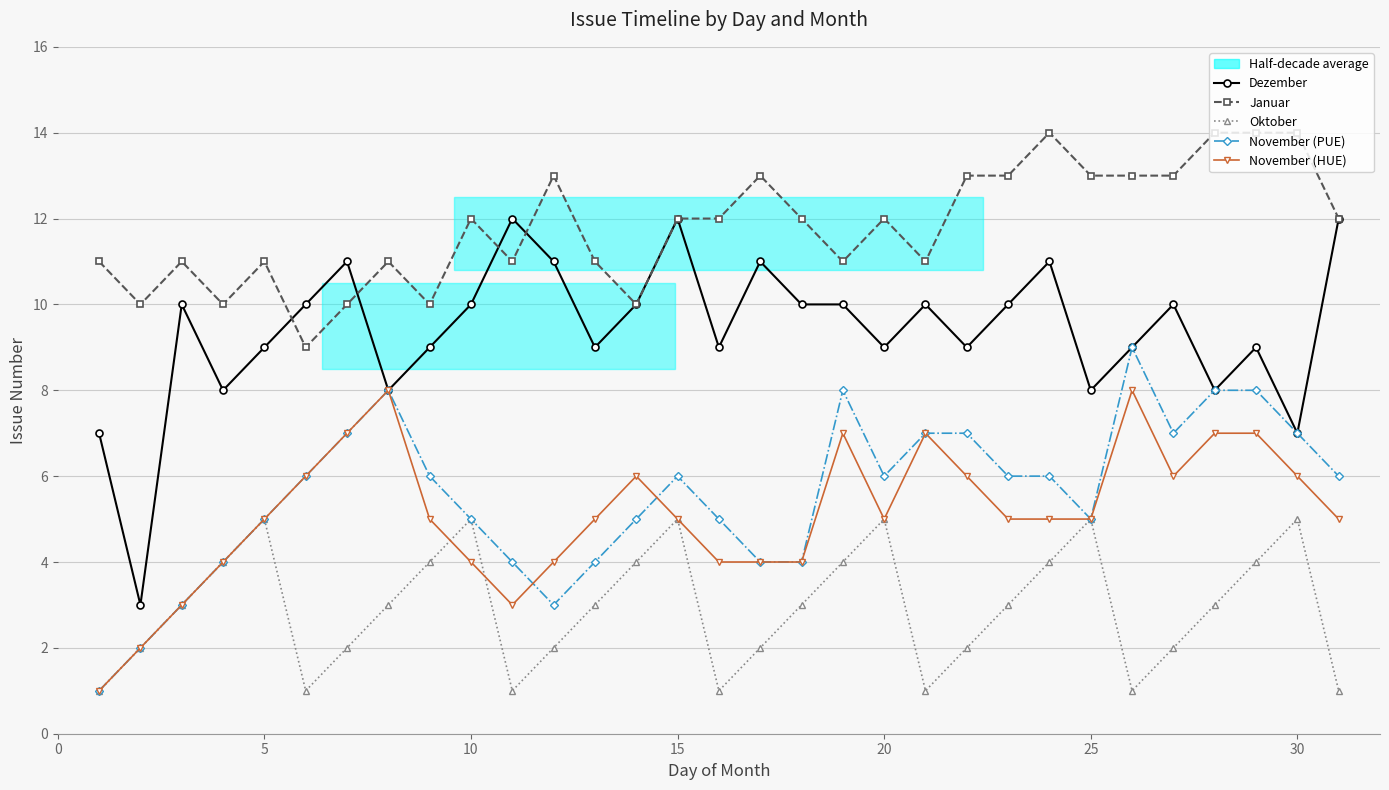

What is the value of the Januar point at the 20th from the left?

12